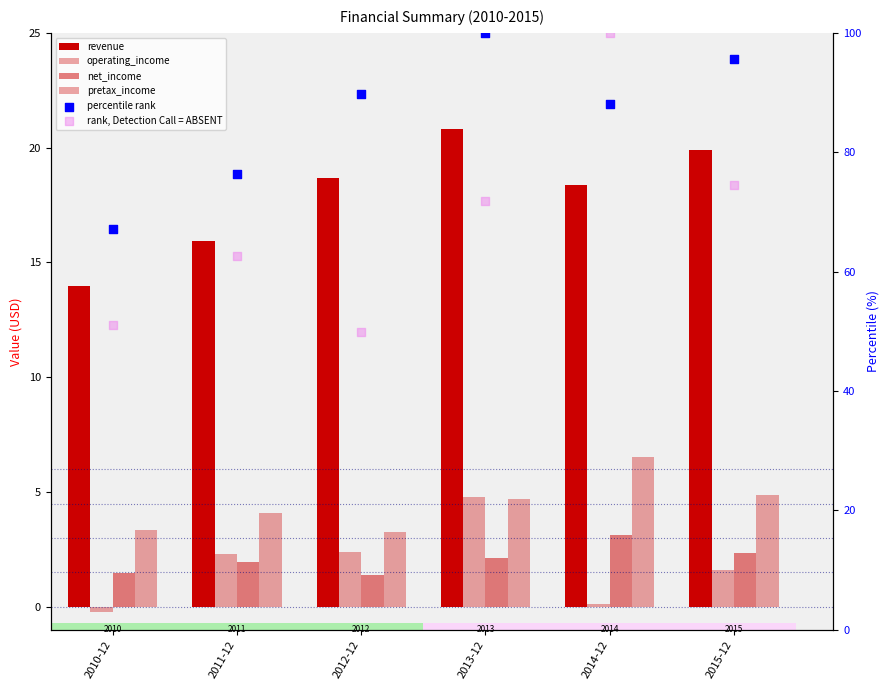

What is the total value across all series at 2015-12?

198.8